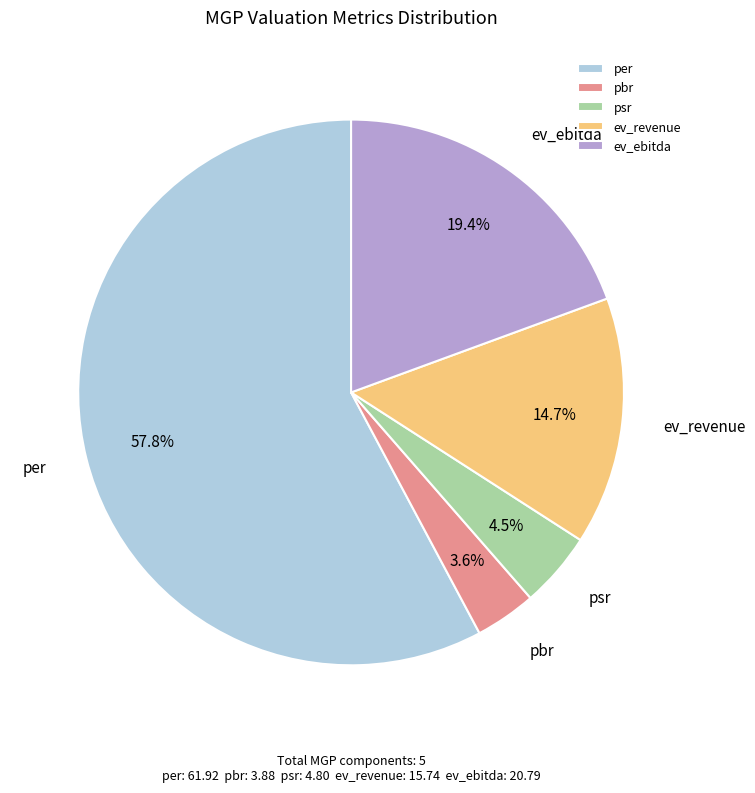

Does ev_revenue represent more than half of the total?

No